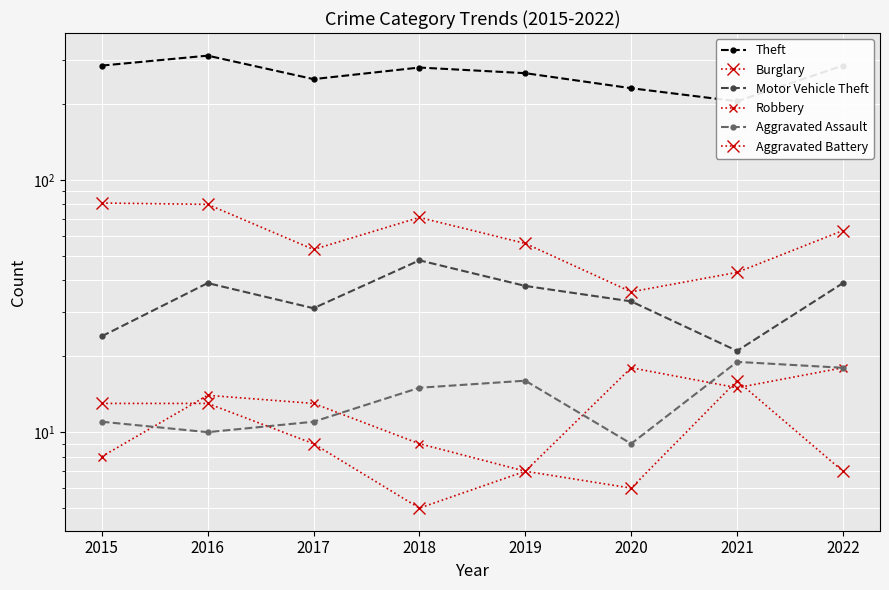

At how many categories does at least one series exceed 254?

5